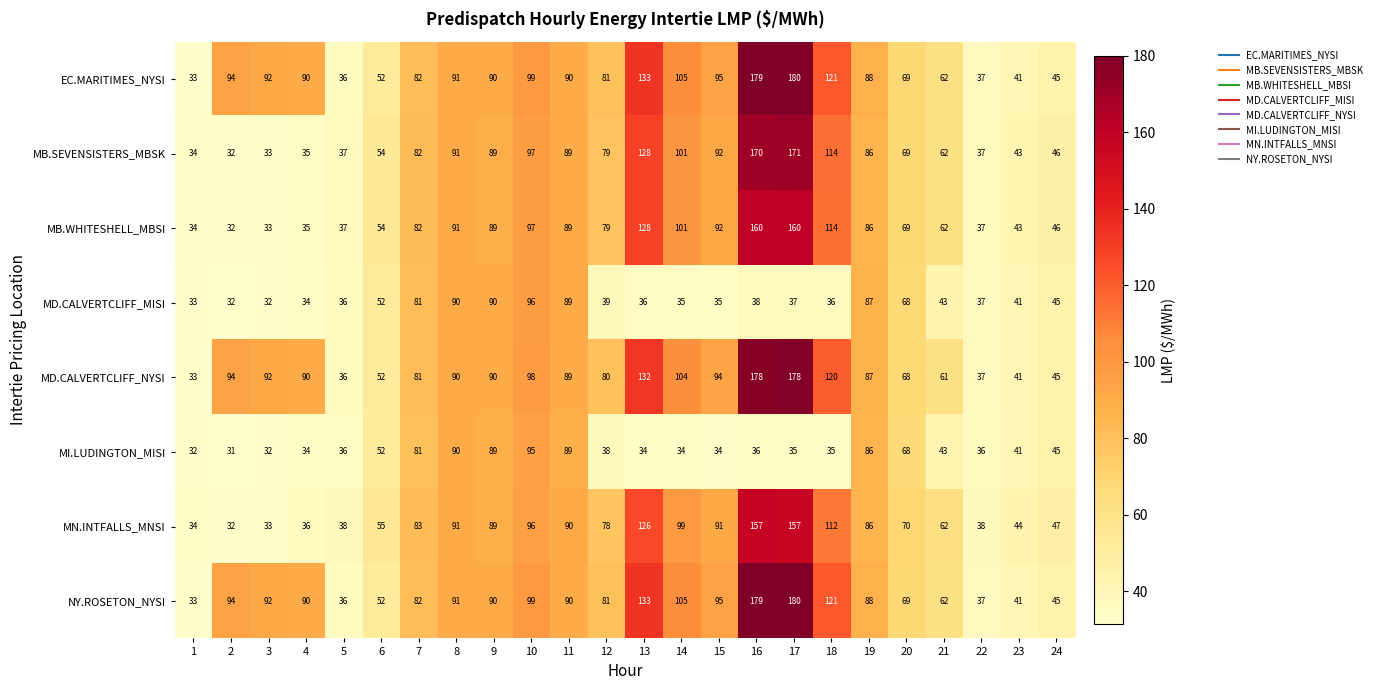

What is the sum of the MI.LUDINGTON_MISI values at 3 and 11?

121